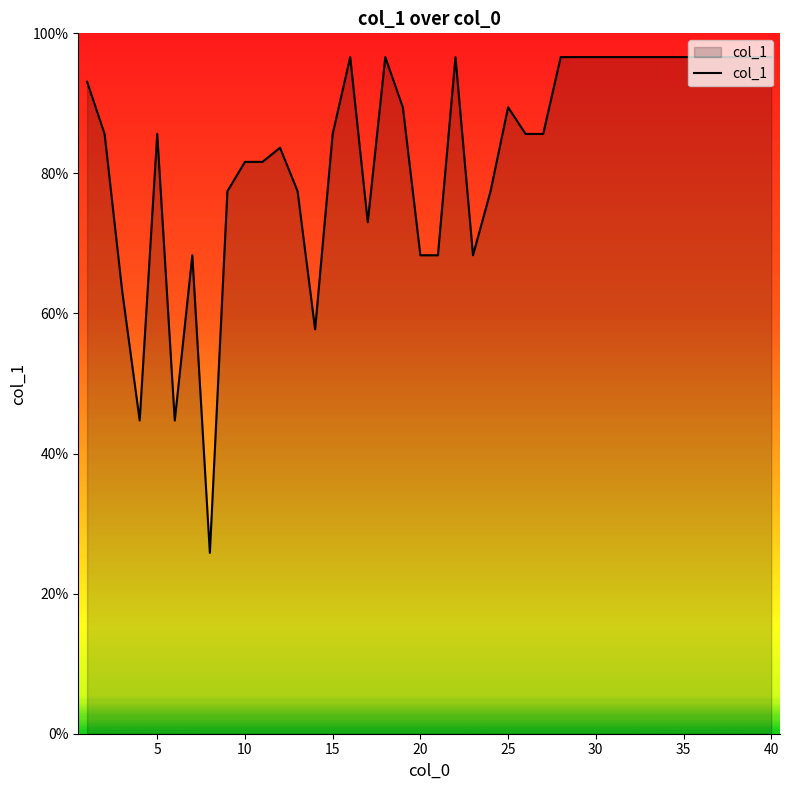

What is the smallest value displayed?

25.8